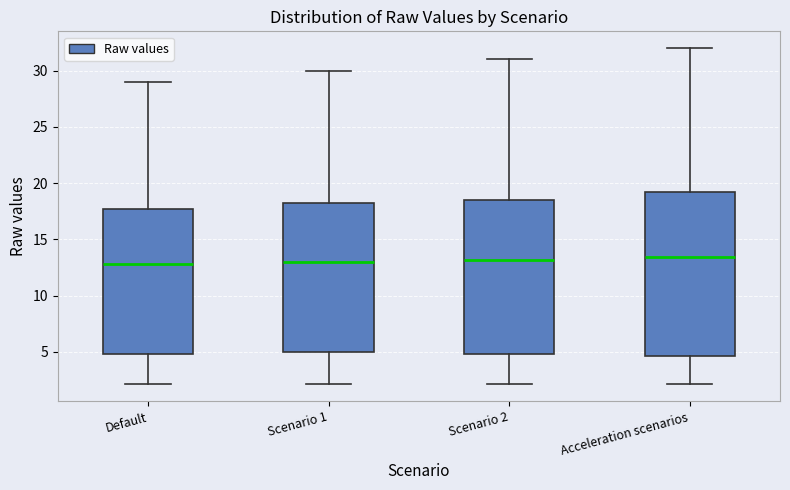

Where does the lower whisker of the box for Acceleration scenarios end on the y-axis? The values are not printed on the chart, so give them approximately, as read against the axis.

2.0